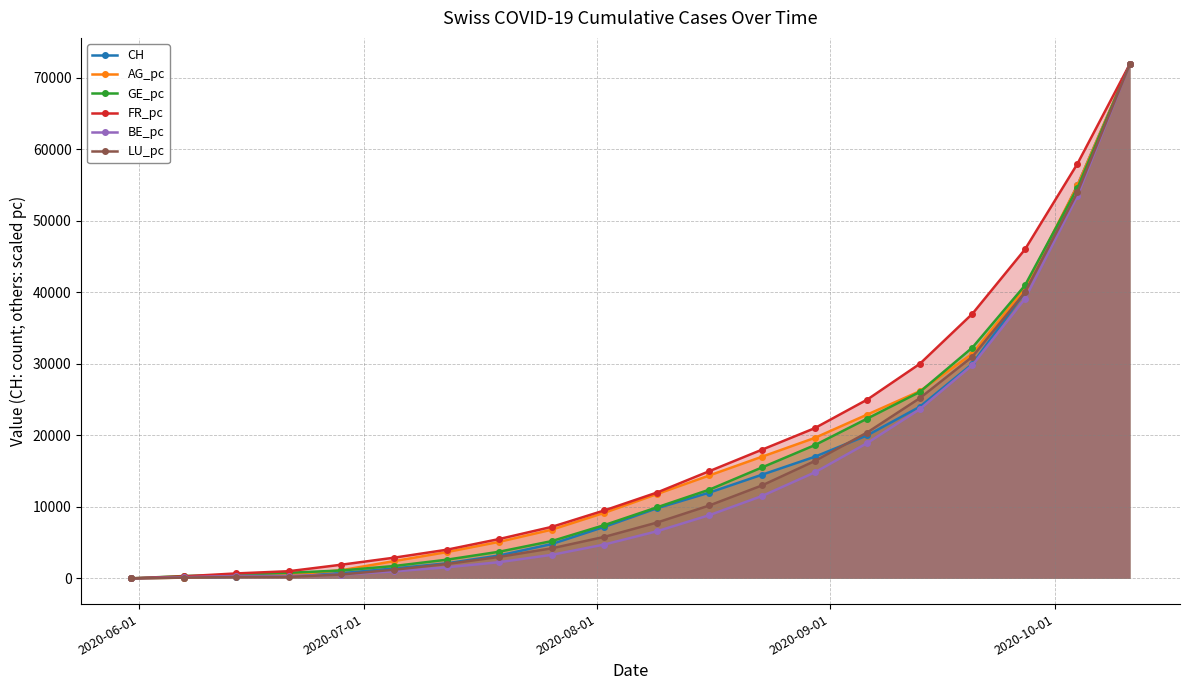

Does the chart have visible grid lines?

Yes